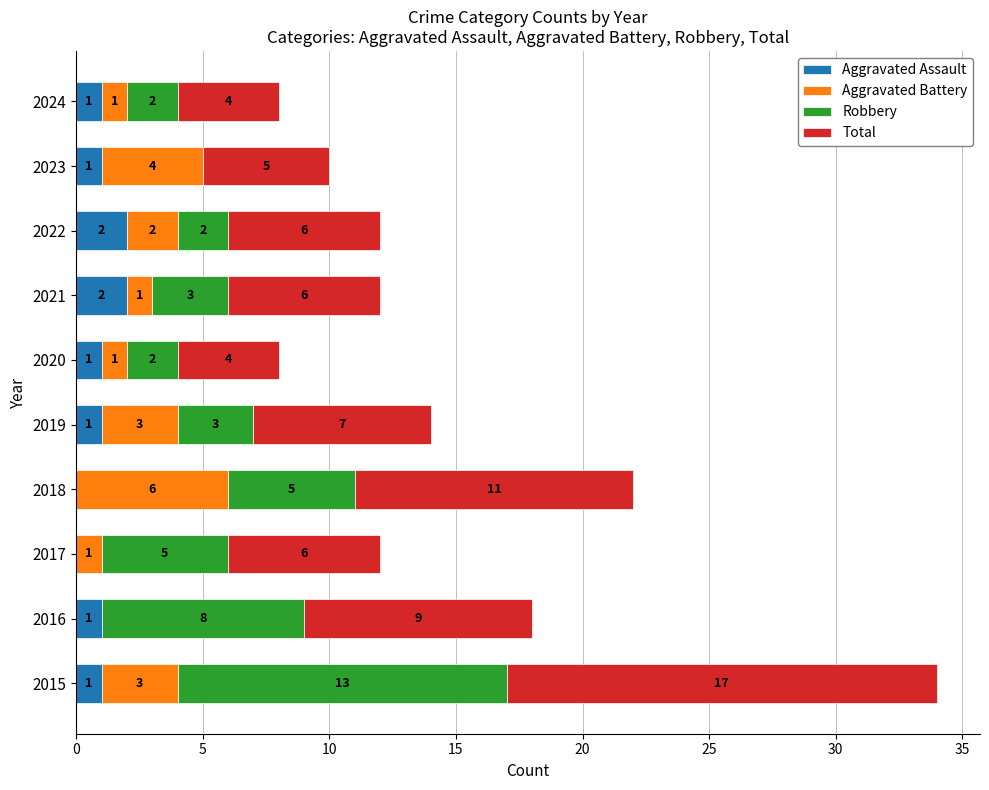

What is the total value across all series at 2016?

18